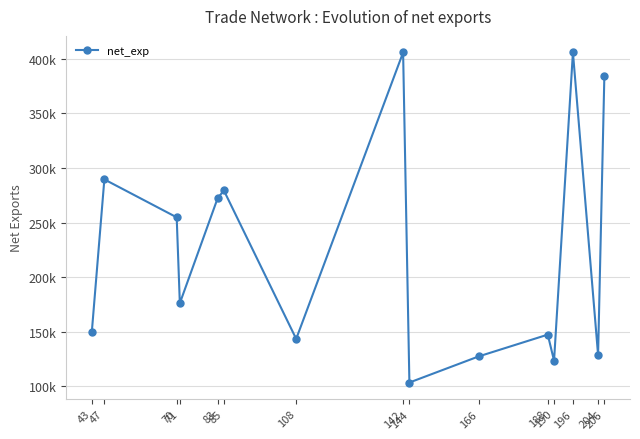

Is this an area chart (filled region under the line)?

No